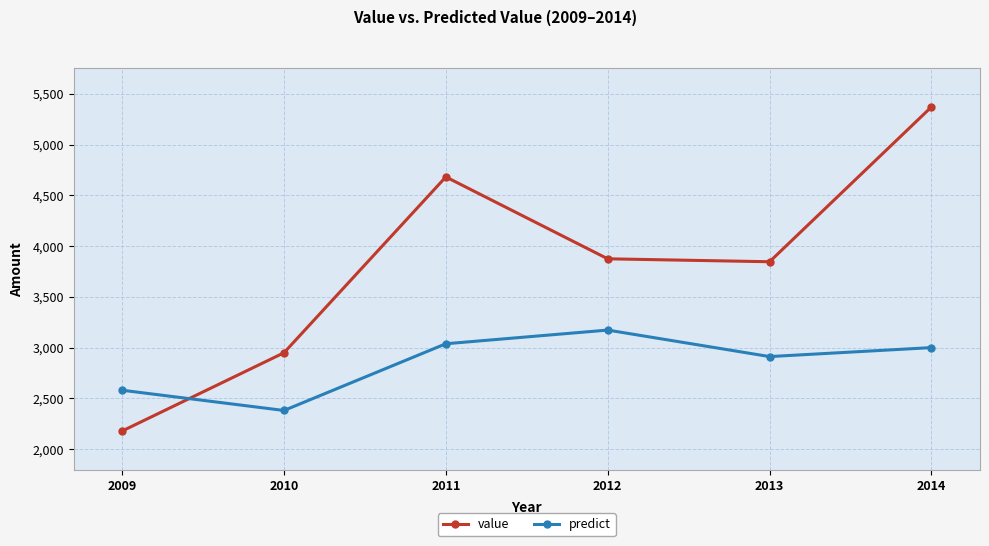

Is it true that predict equals 2382.0 at 2010?

True